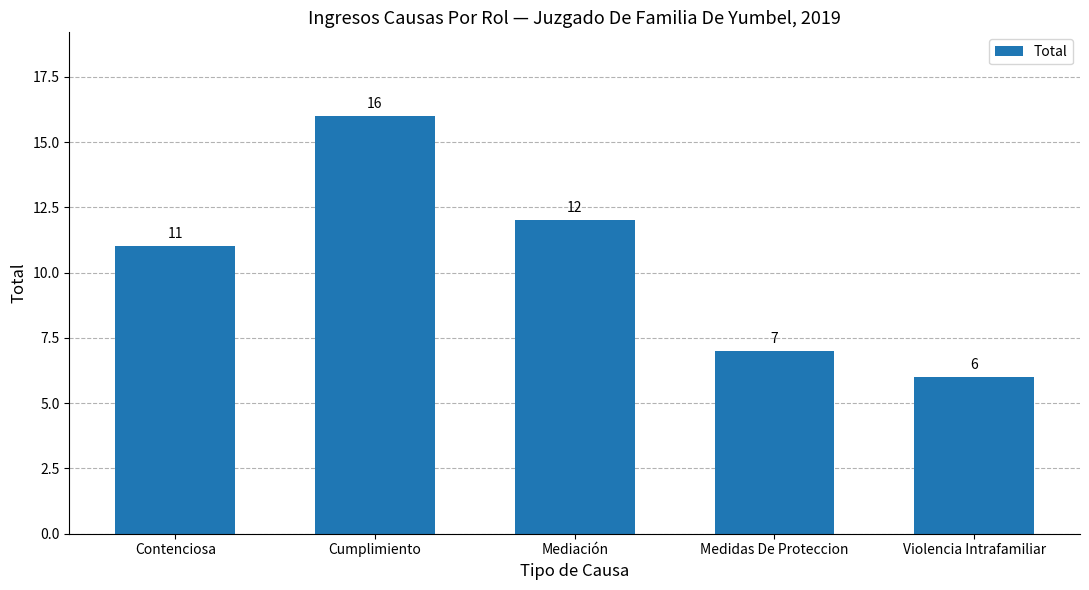

True or false: the data shows 16 at Cumplimiento.

True